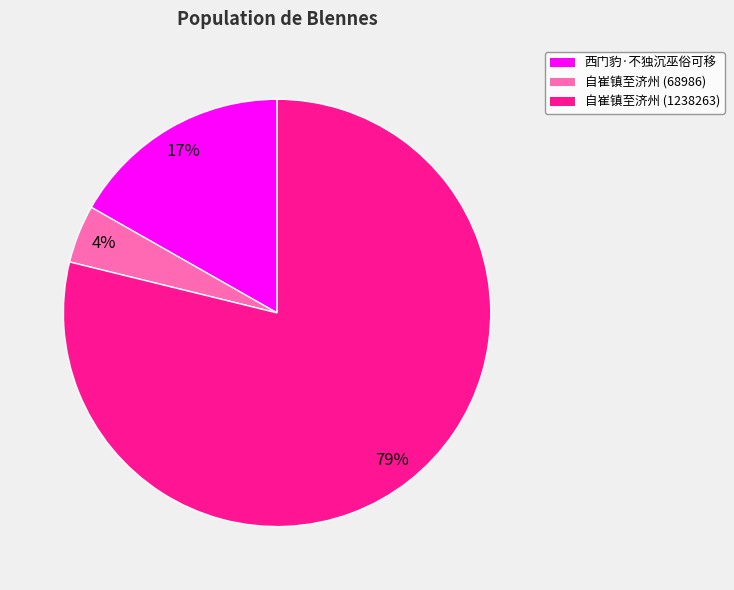

Count the number of slices in the pie.

3